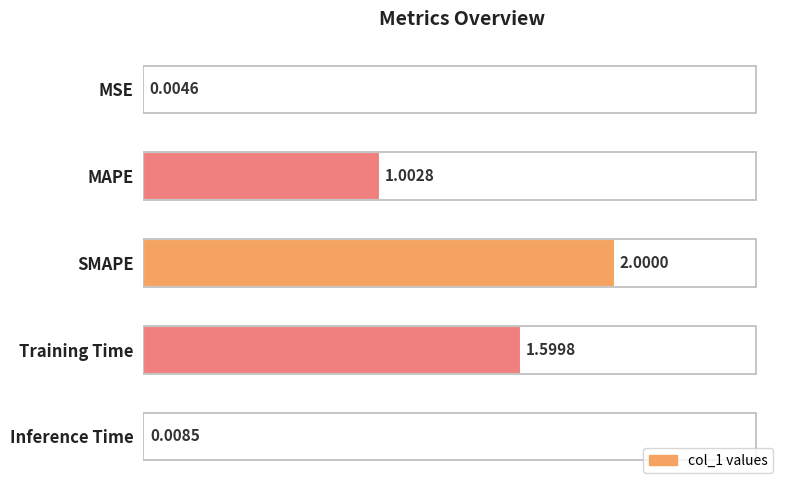

At which label is the value closest to 1?

MAPE